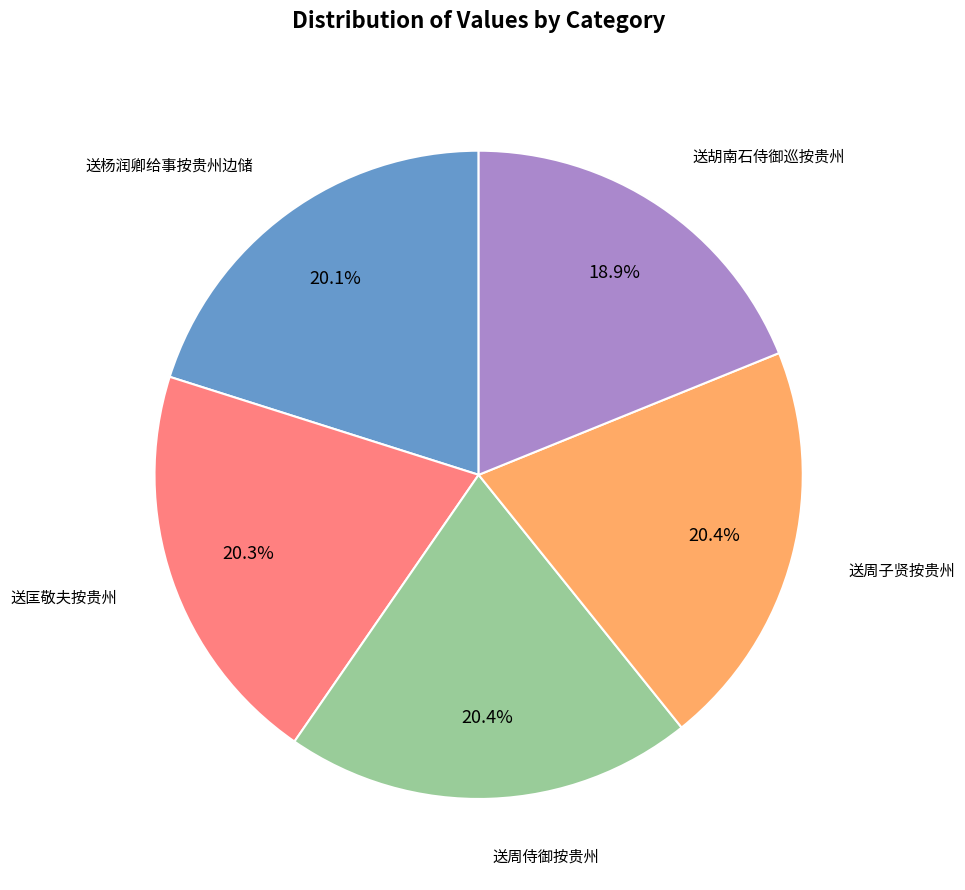

Is there any slice that represents more than half of the pie?

No